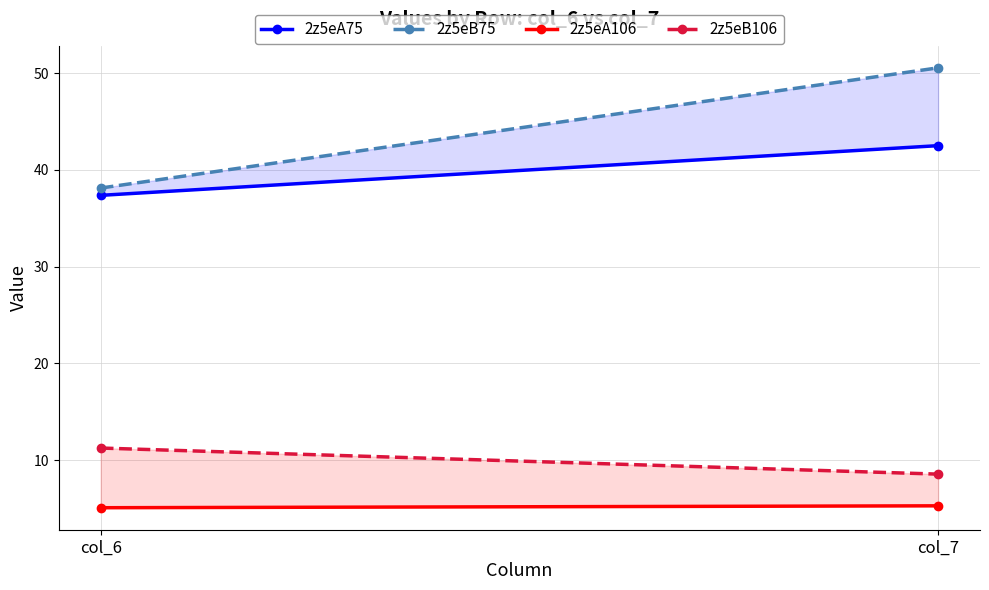

At which label is 2z5eB106 closest to 9?

col_7